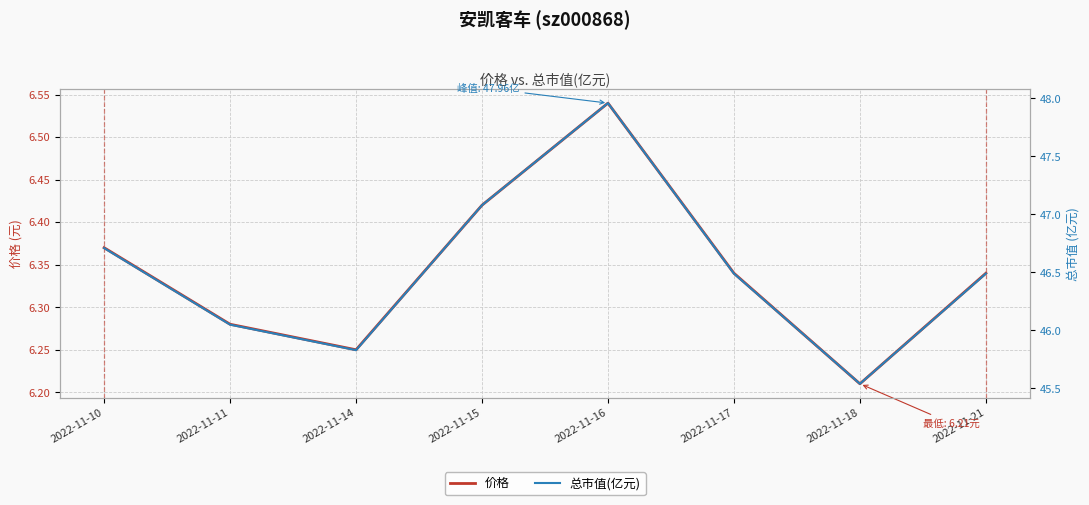

What is the difference between the maximum and minimum values in the 价格 series?

0.3